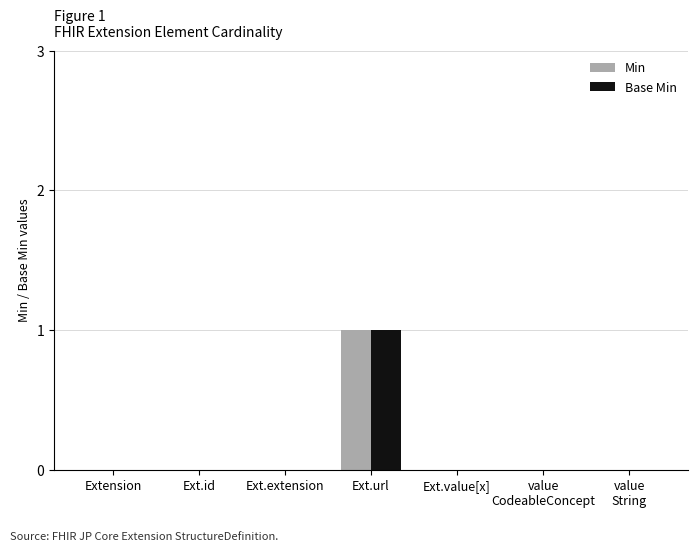

Count the number of data series in this chart.

2